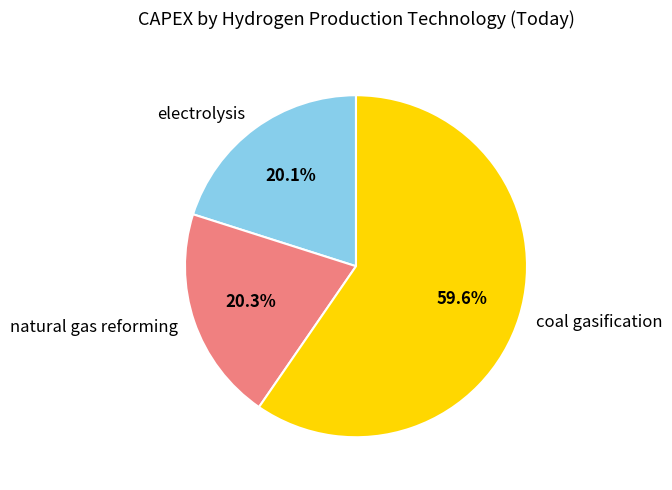

Does any single category account for the majority?

Yes